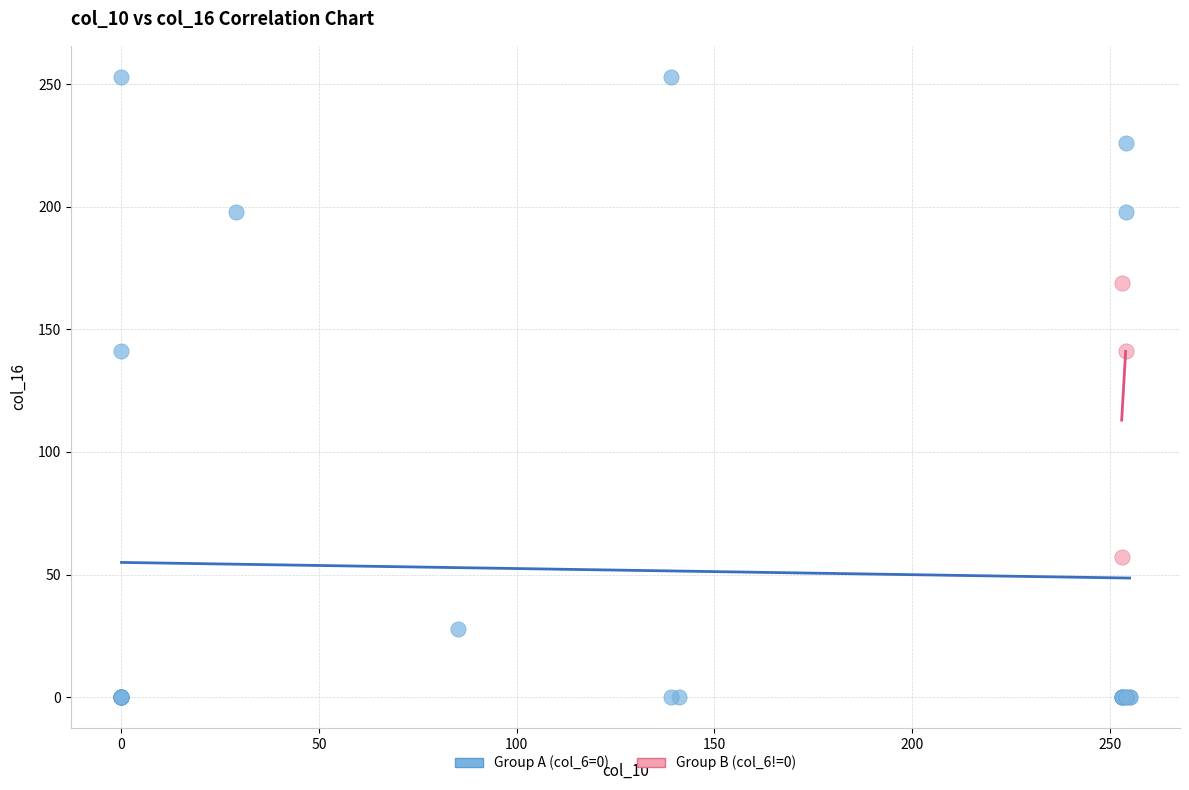

Which series reaches the maximum Y coordinate?

Group A (col_6=0)